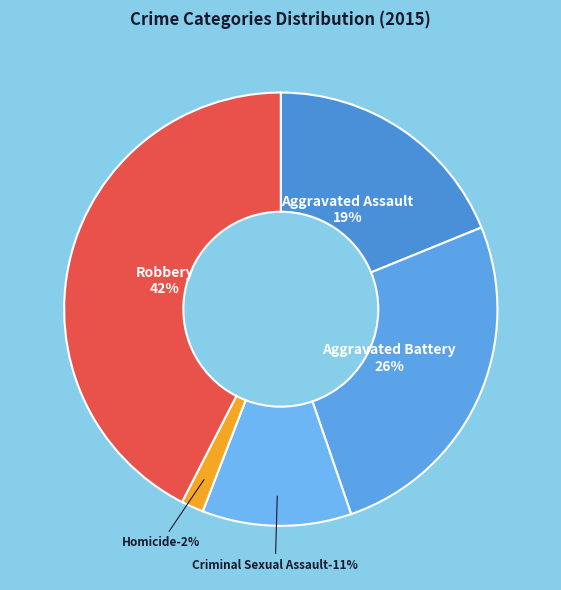

Rank the categories by value from highest to lowest.

Robbery, Aggravated Battery, Aggravated Assault, Criminal Sexual Assault, Homicide